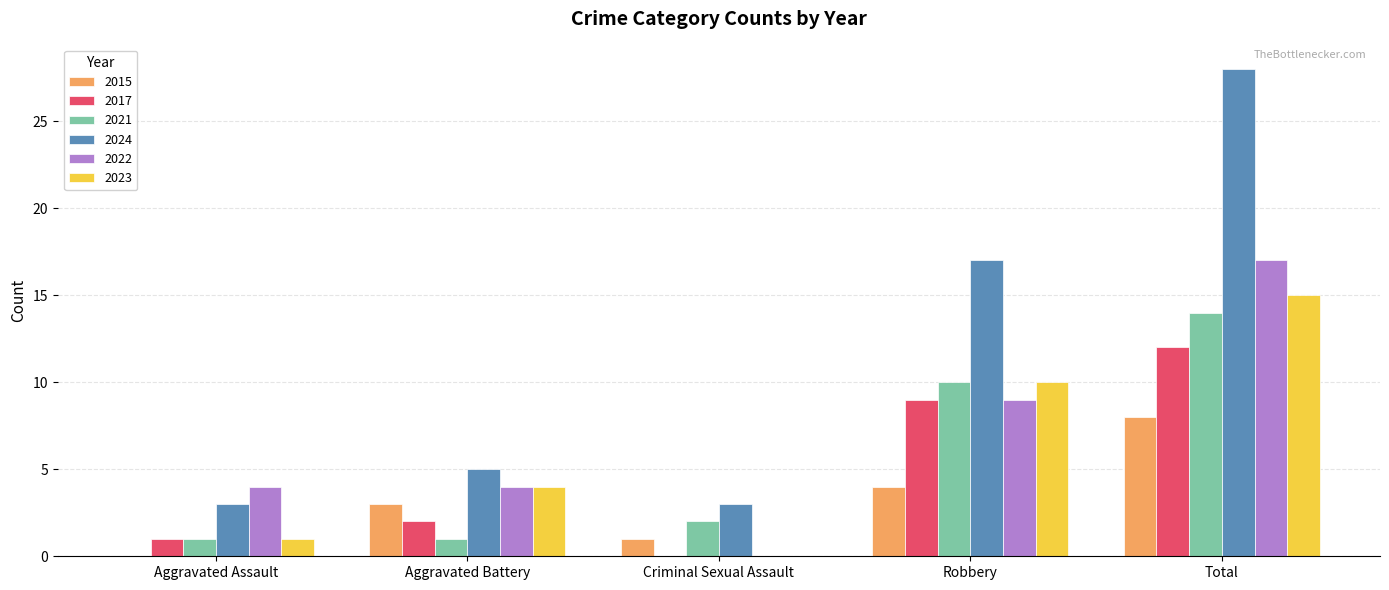

The 2023 series shows 0 at Criminal Sexual Assault. True or false?

True